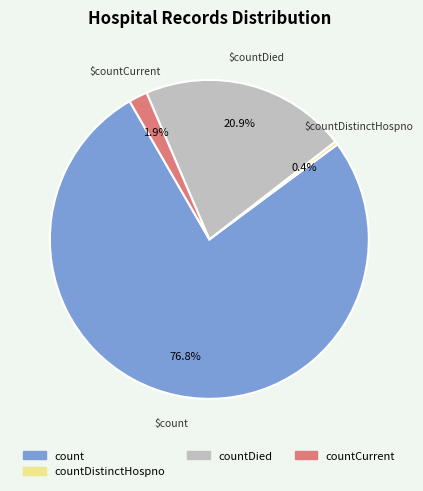

Is there any slice that represents more than half of the pie?

Yes